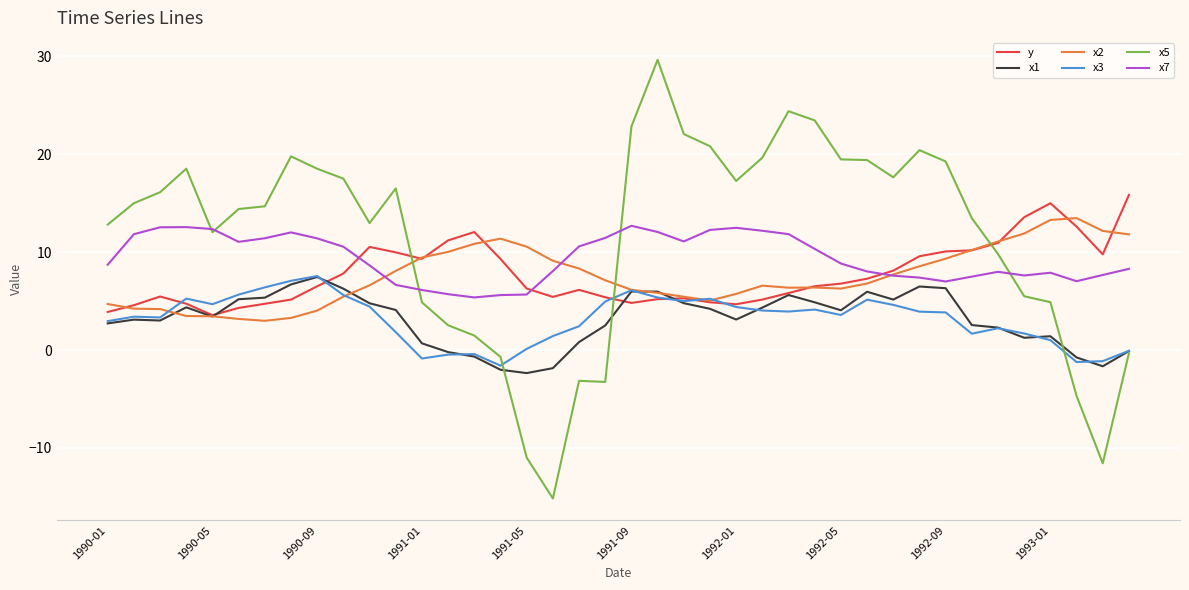

Which series has the widest spread of values?

x5